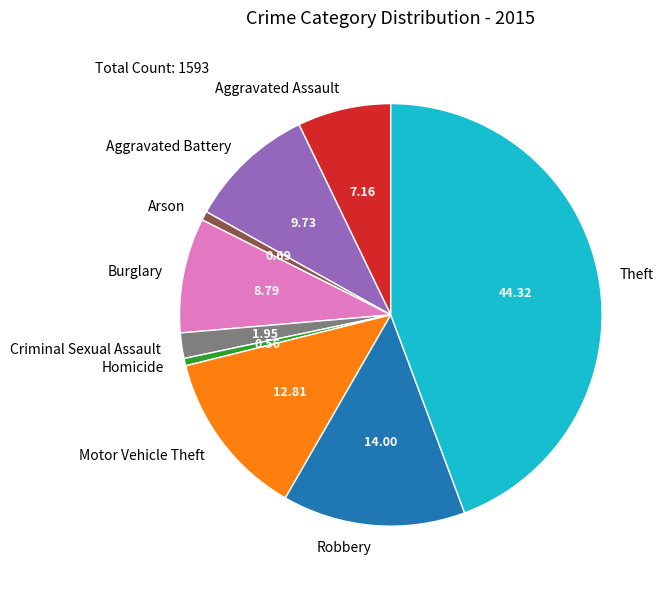

Which slice is the largest?

Theft